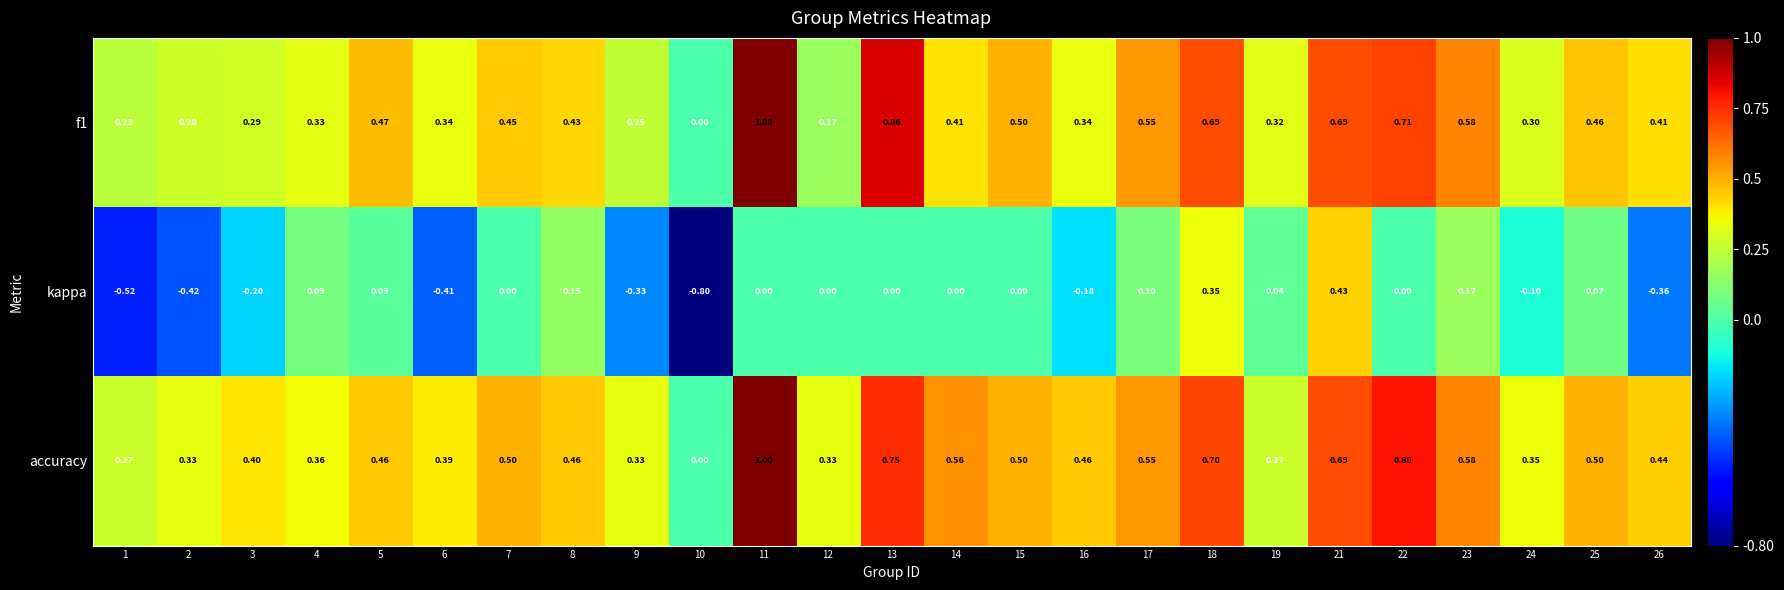

Which series has the largest range (max minus min)?

kappa